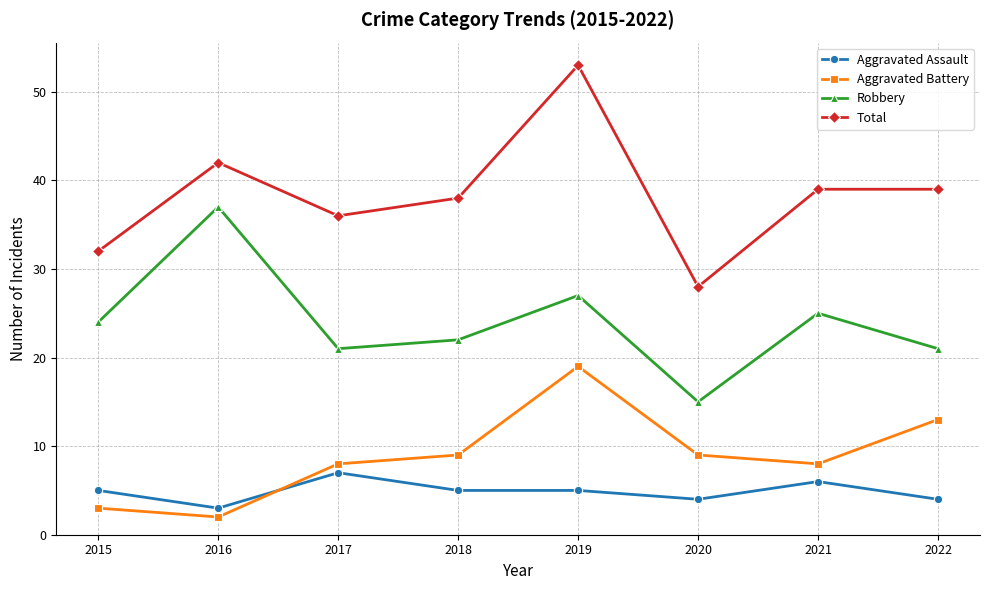

Which series has the largest range (max minus min)?

Total